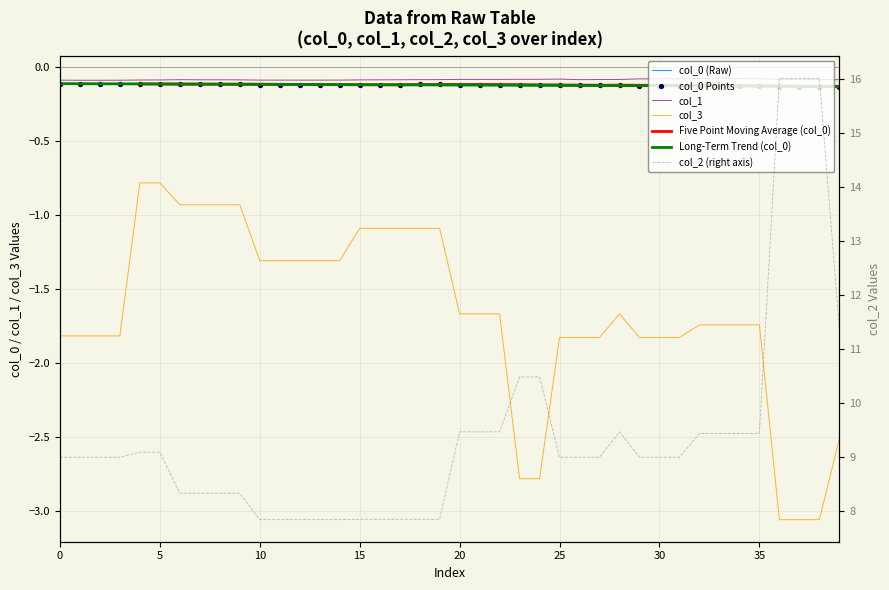

What is the total value across all series at 22?

7.6